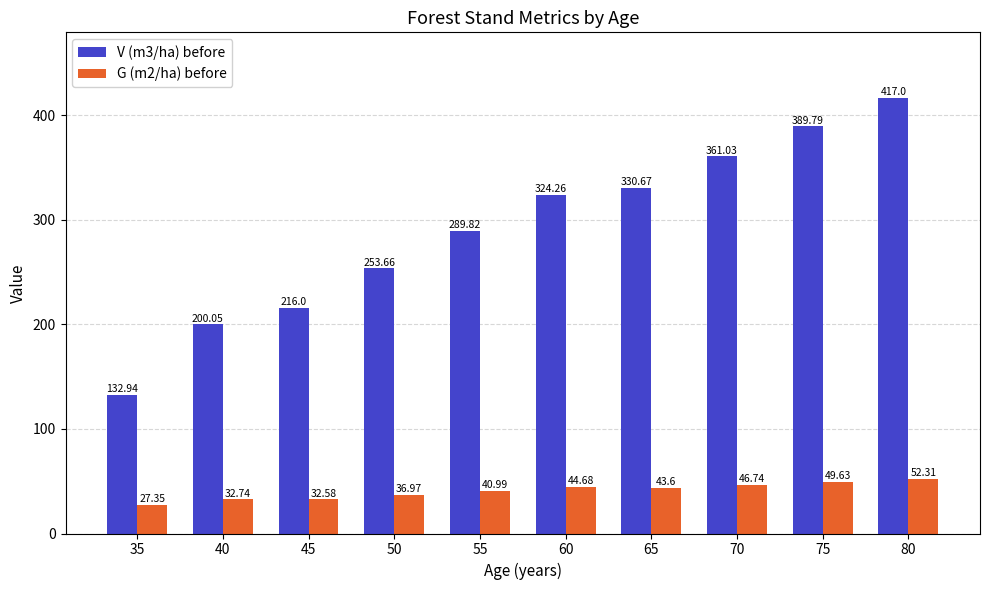

At which category does the chart reach its peak across all series?

80